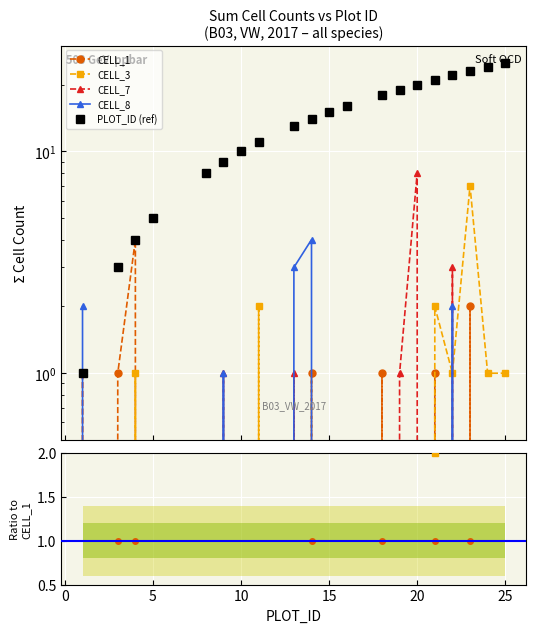

What is the difference between the second highest and second lowest values in the PLOT_ID series?

21